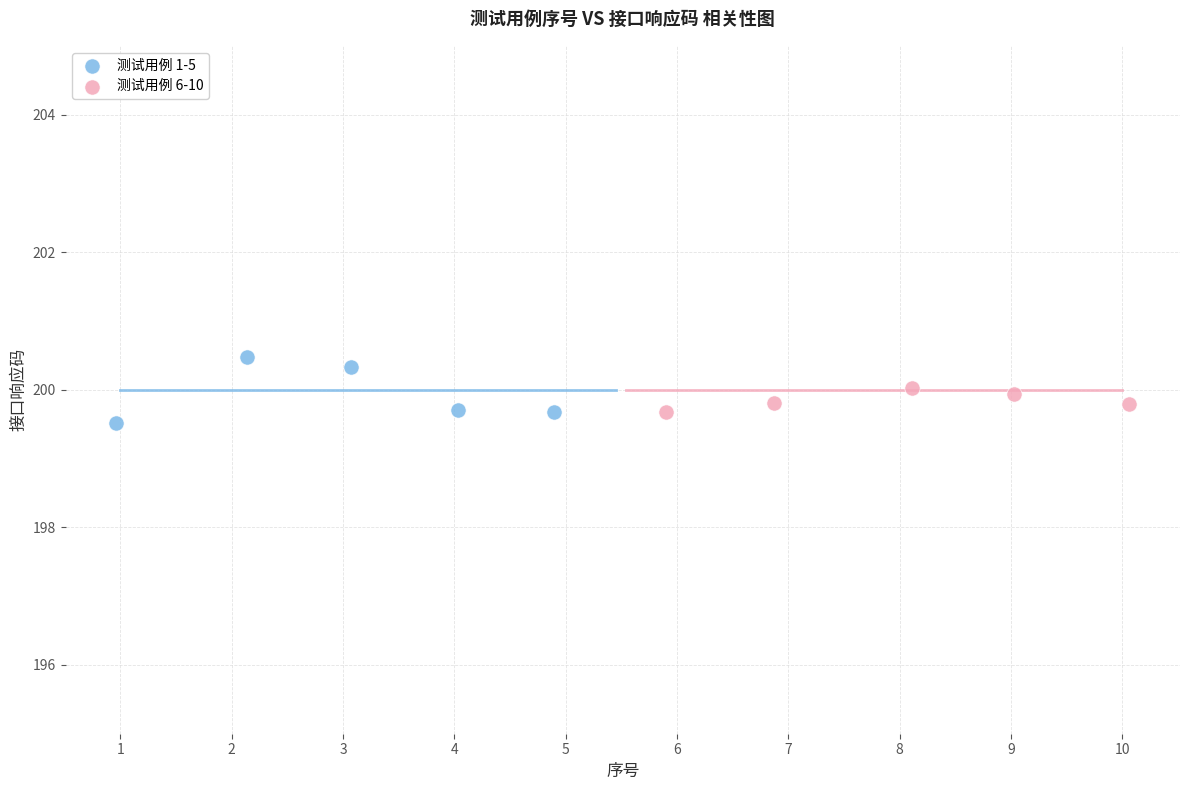

What are all the series names shown in the legend?

测试用例 1-5, 测试用例 6-10